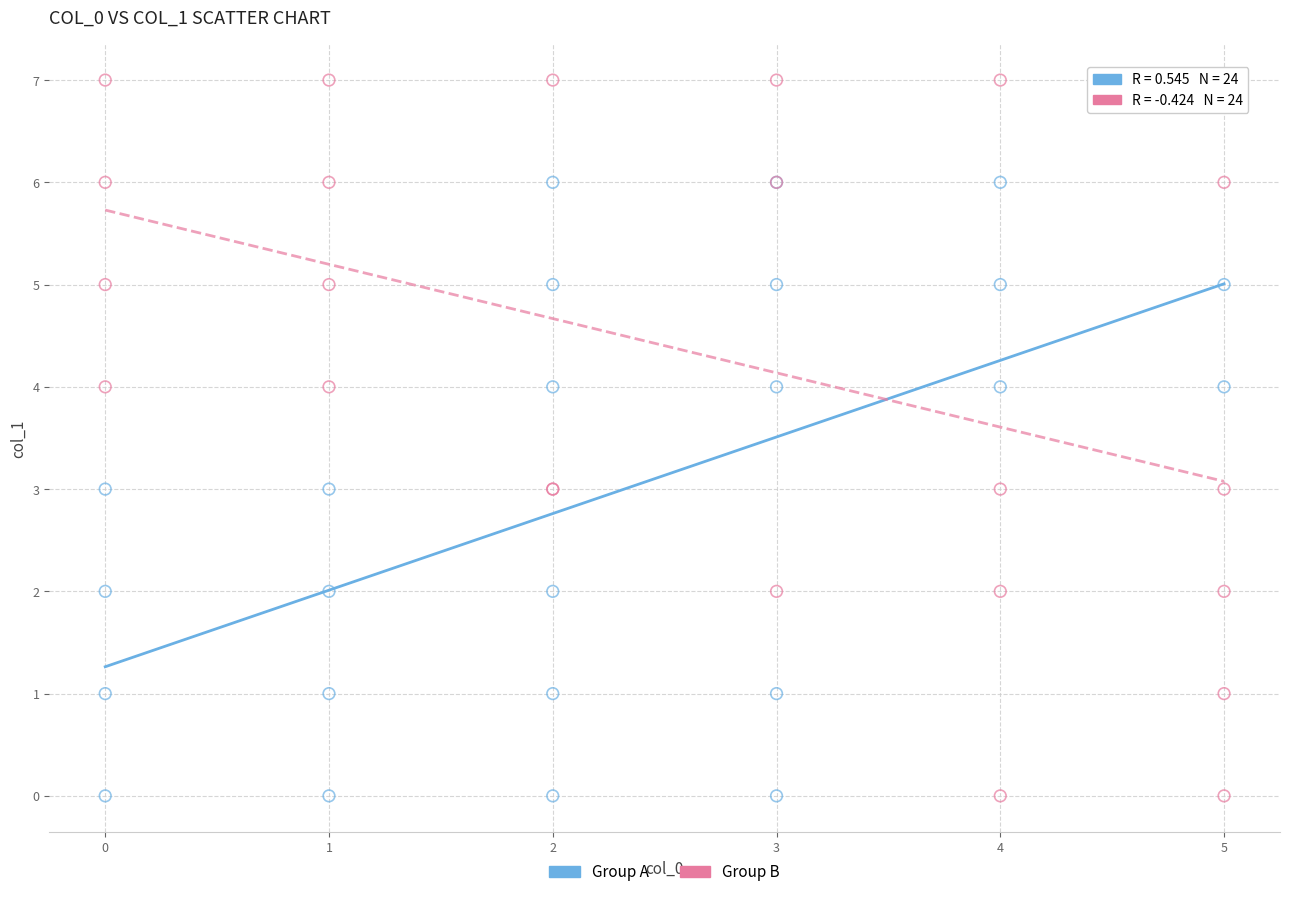

Which series contains the highest Y value?

Group B